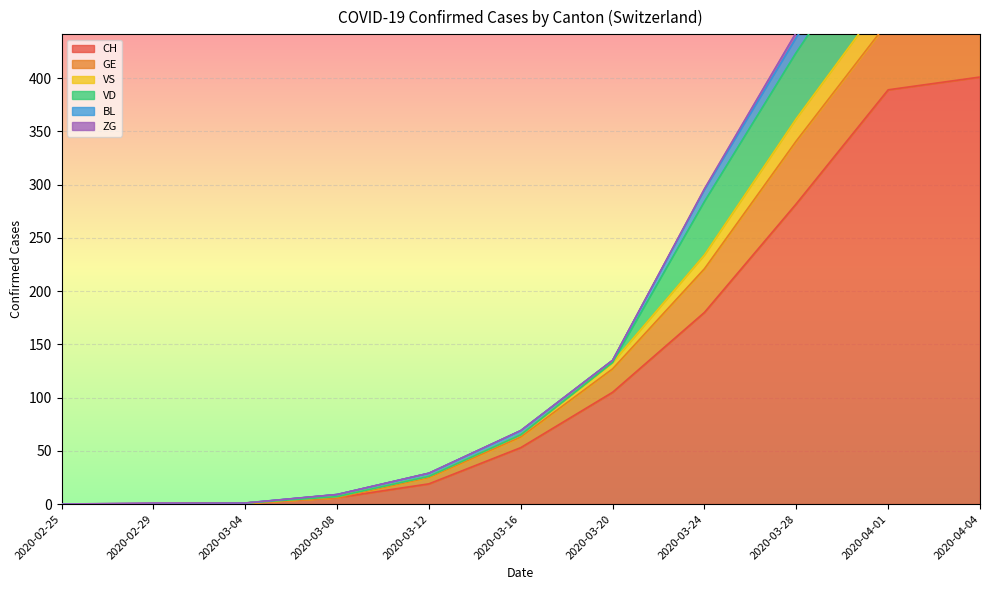

What is the sum of the VS values at 2020-03-28 and 2020-04-01?

1017